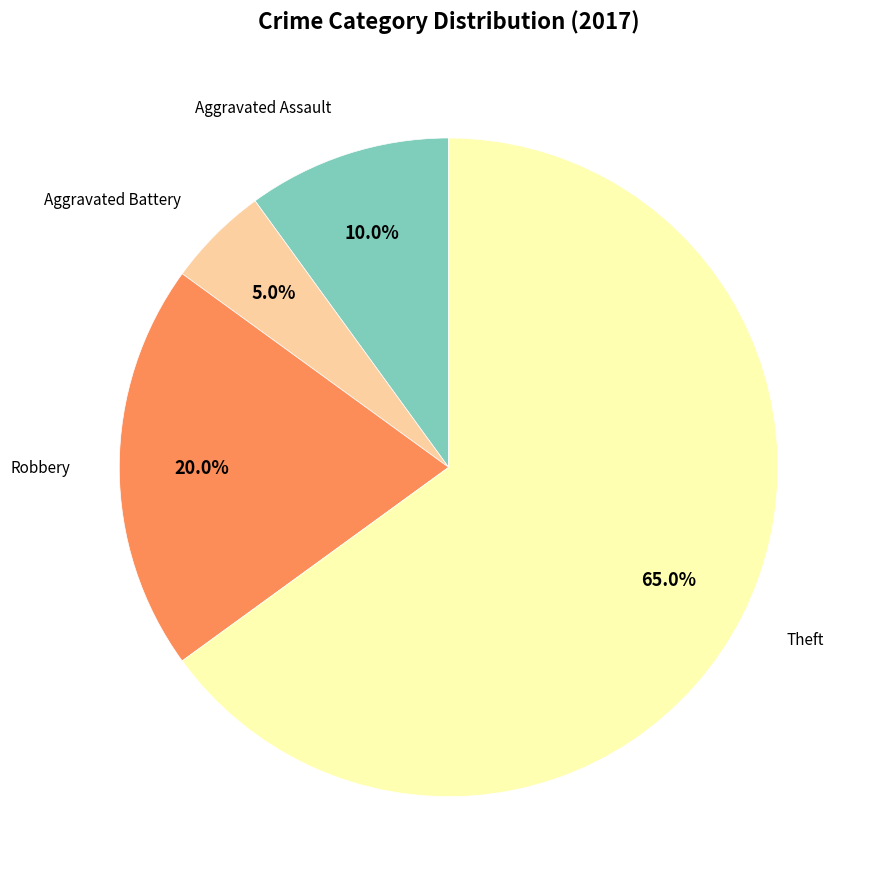

To the nearest percent, what percentage of the pie is Theft?

65%